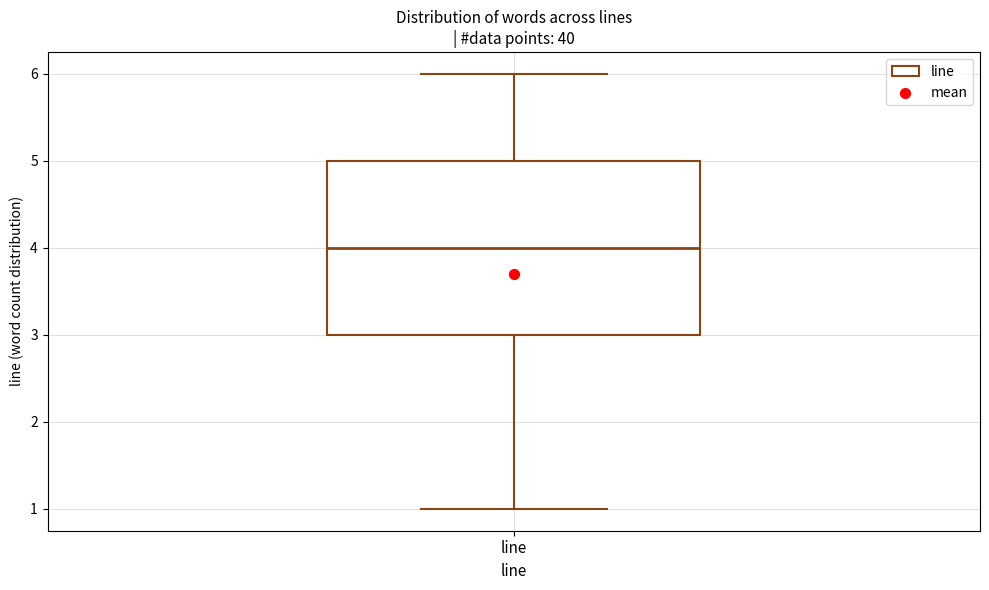

Transcribe this box plot: give where the median line is, the range the box spans, and where the two whiskers end, as read against the y-axis. The values are not printed on the chart, so give them approximately, as read against the axis.

median 4, box 3 to 5, whiskers 1 to 6